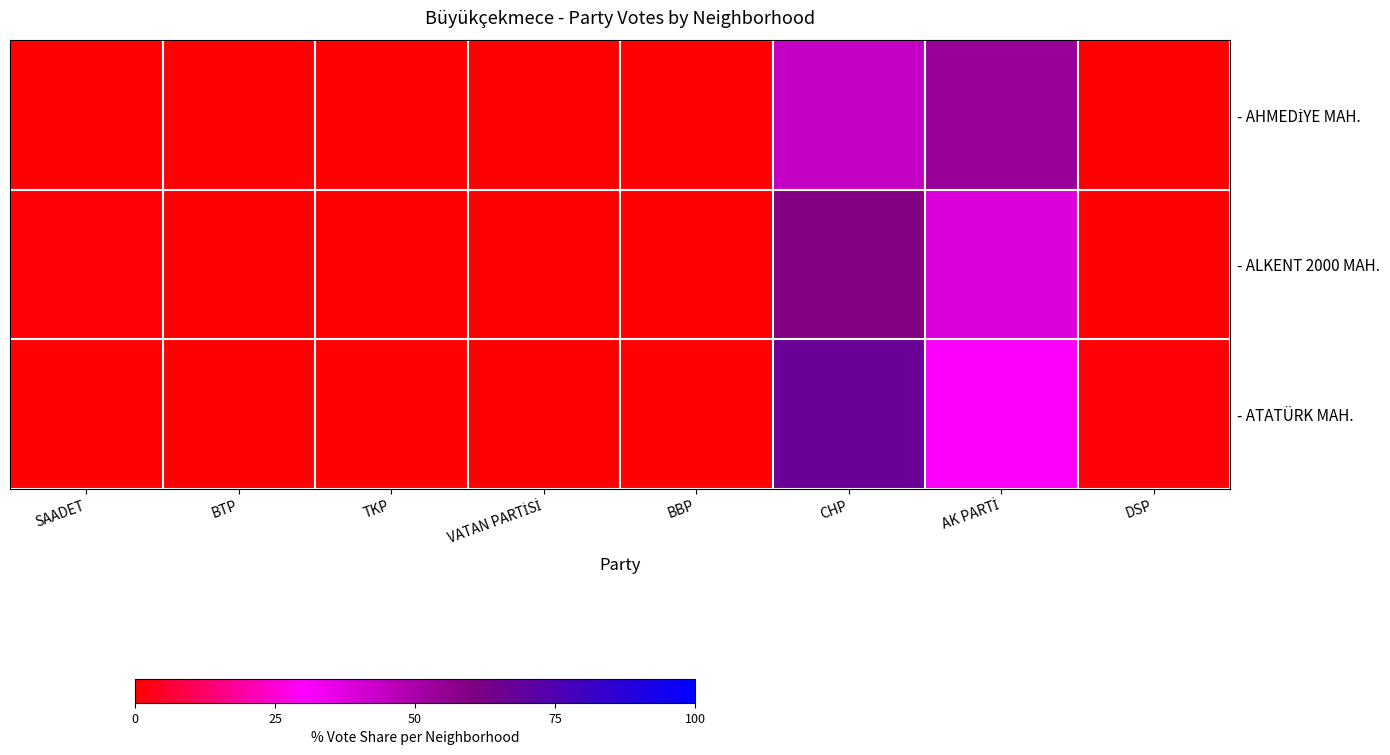

Which series changed the most between BBP and AK PARTİ?

- AHMEDİYE MAH.